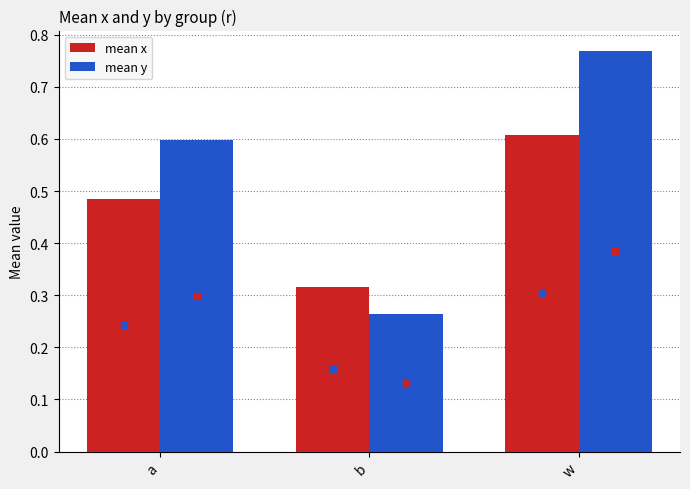

Rank the series by their average value, from highest to lowest.

mean y, mean x